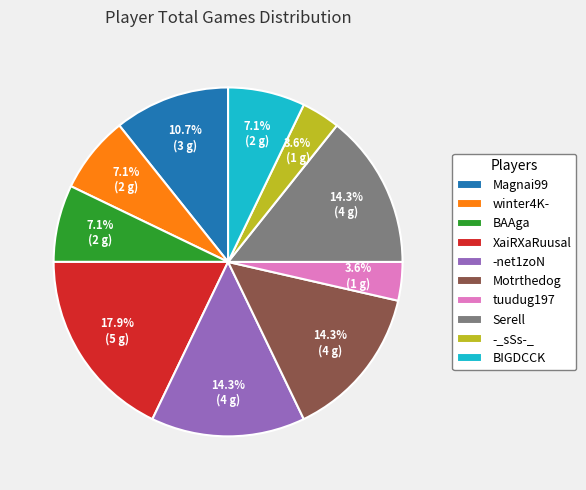

Which category has the biggest portion of the pie?

XaiRXaRuusal